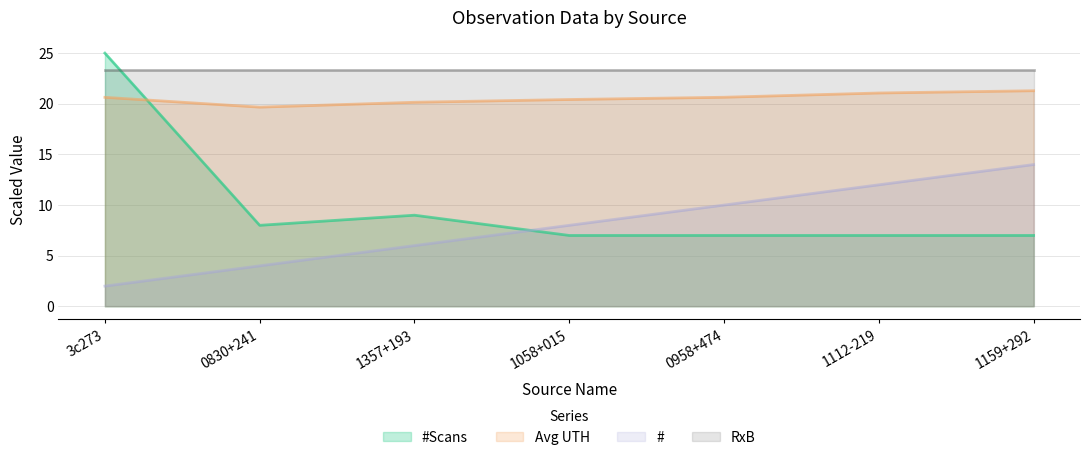

What is the sum of the #Scans values at 0958+474 and 1159+292?

14.0